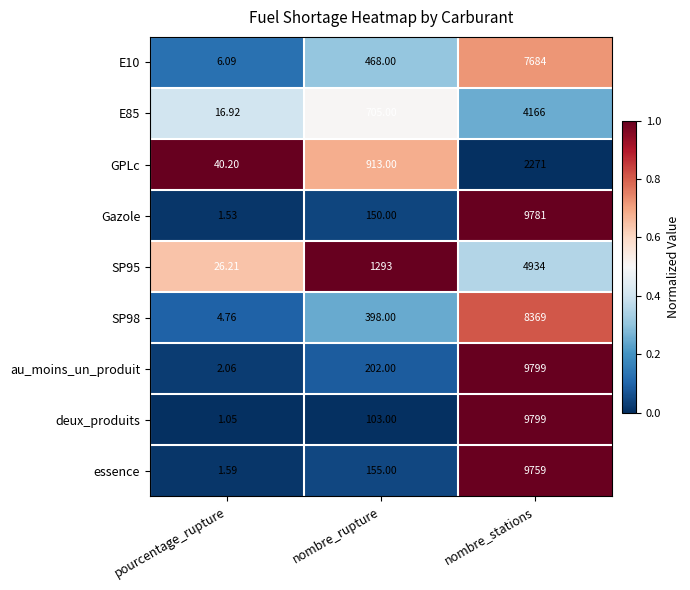

Rank the categories by SP95 value from lowest to highest.

pourcentage_rupture, nombre_rupture, nombre_stations